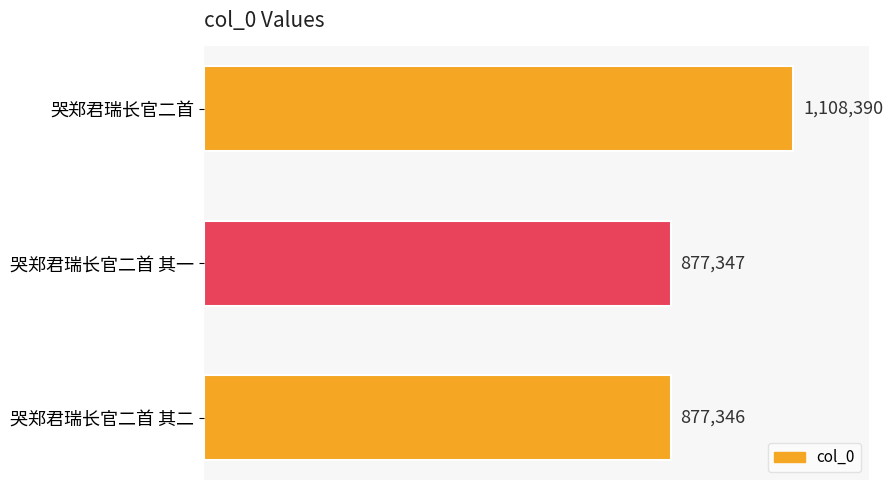

What is the minimum value shown in the chart?

877346